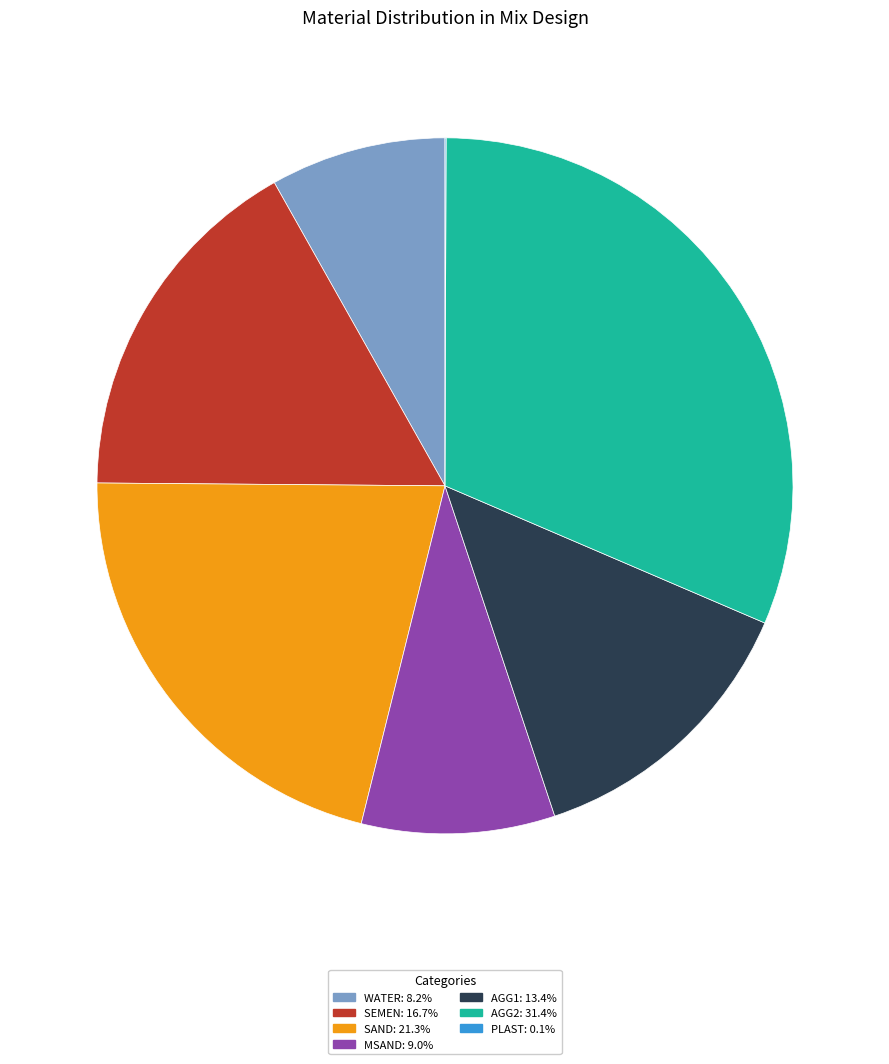

Is there a majority slice in this chart?

No